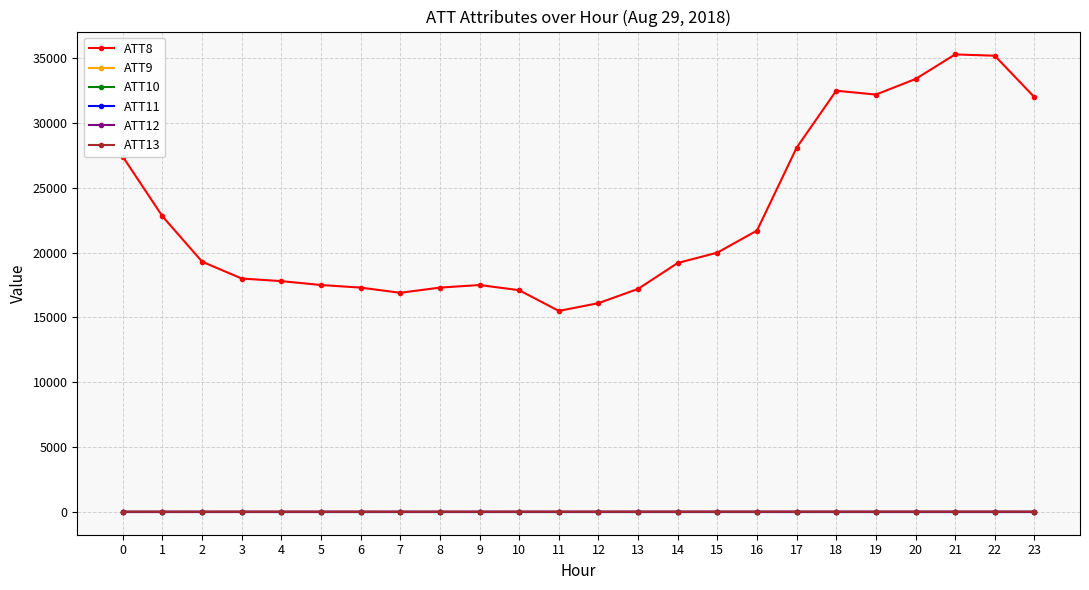

Is this an area chart (filled region under the line)?

No